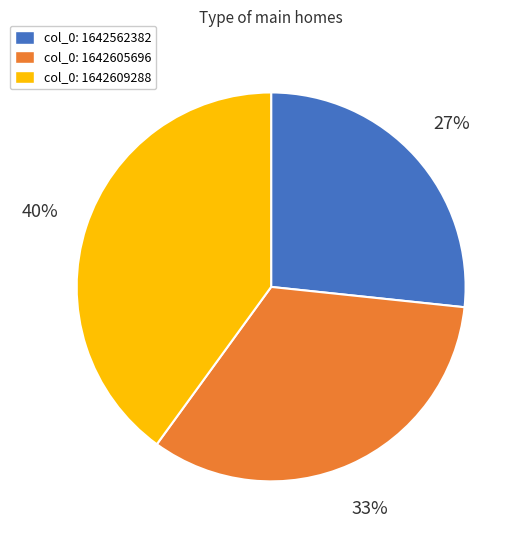

How many segments does this pie chart have?

3